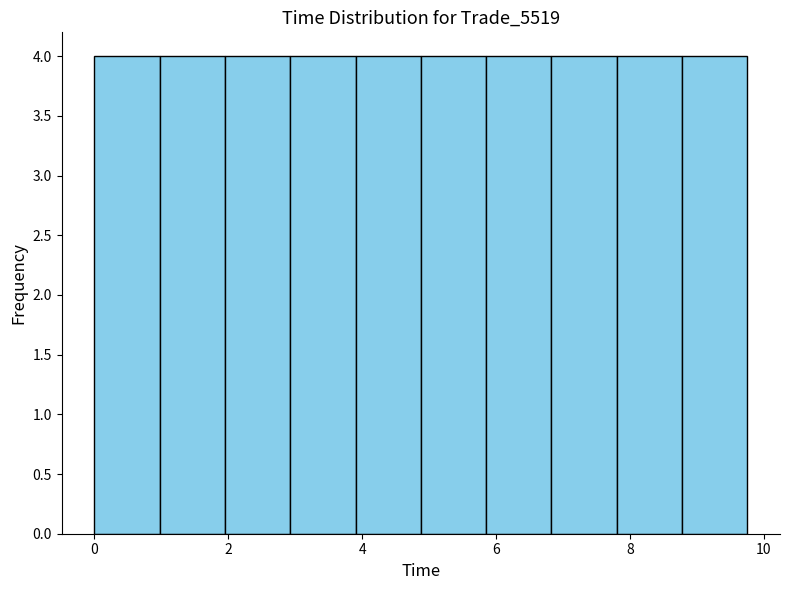

Reading left to right, transcribe this chart: for each bar, give the range it covers on the x-axis and its height. Neither the bar edges nor the heights are printed on the chart, so give them approximately, as read against the axes.

0.0 to 1.0: 4
1.0 to 2.0: 4
2.0 to 3.0: 4
3.0 to 4.0: 4
4.0 to 4.8: 4
4.8 to 5.8: 4
5.8 to 6.8: 4
6.8 to 7.8: 4
7.8 to 8.8: 4
8.8 to 9.8: 4